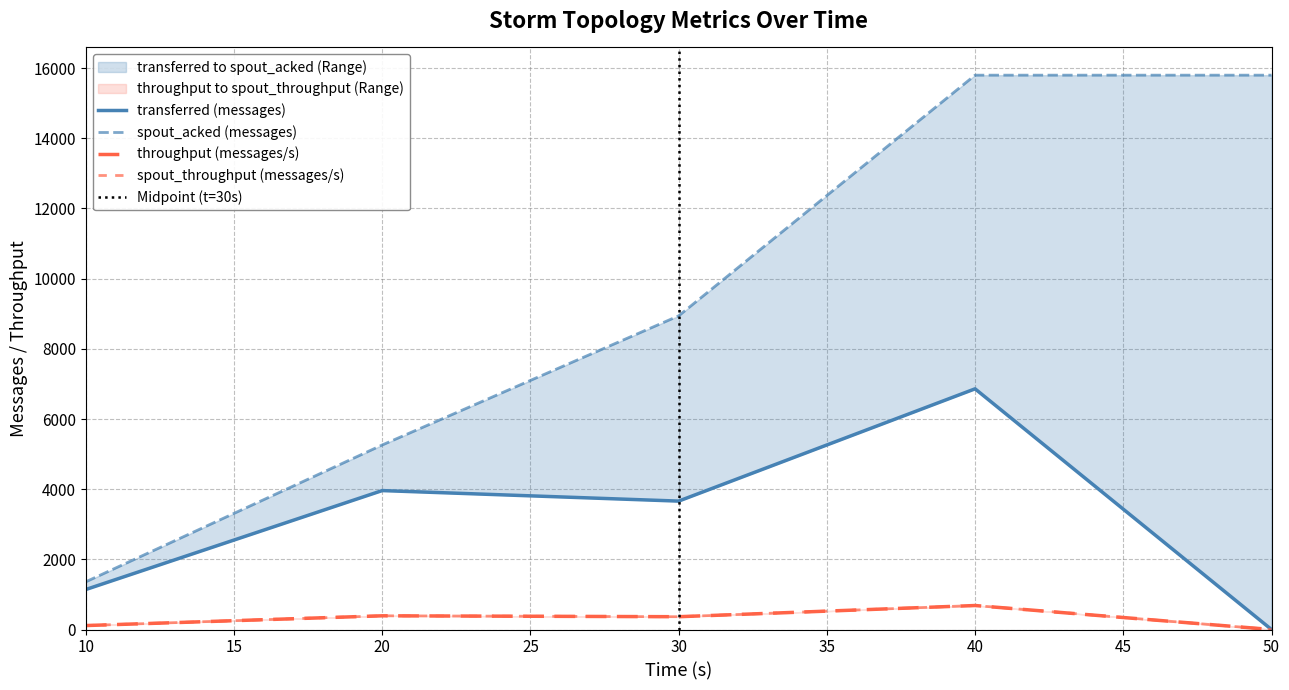

What is the sum of the spout_acked (messages) values at 40 and 20?

21060